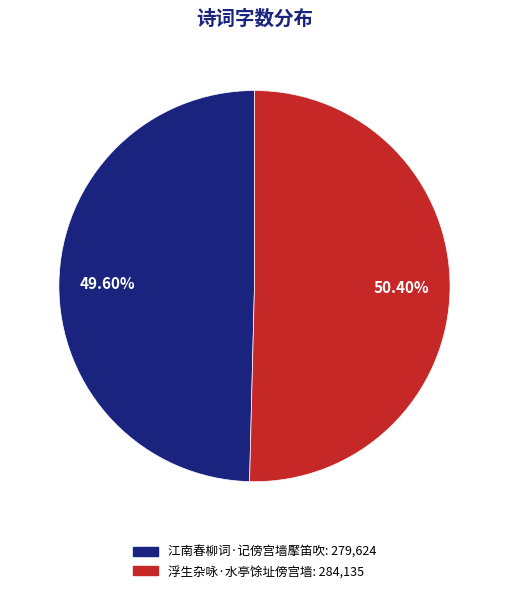

To the nearest percent, what percentage of the pie is 江南春柳词·记傍宫墙擪笛吹?

50%